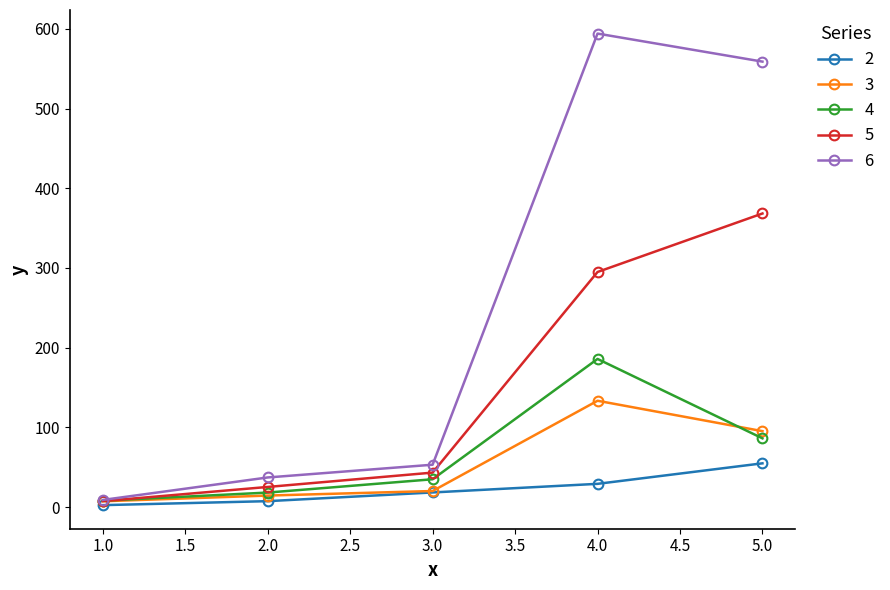

True or false: 2 has more than 2 points higher than both neighbors.

False